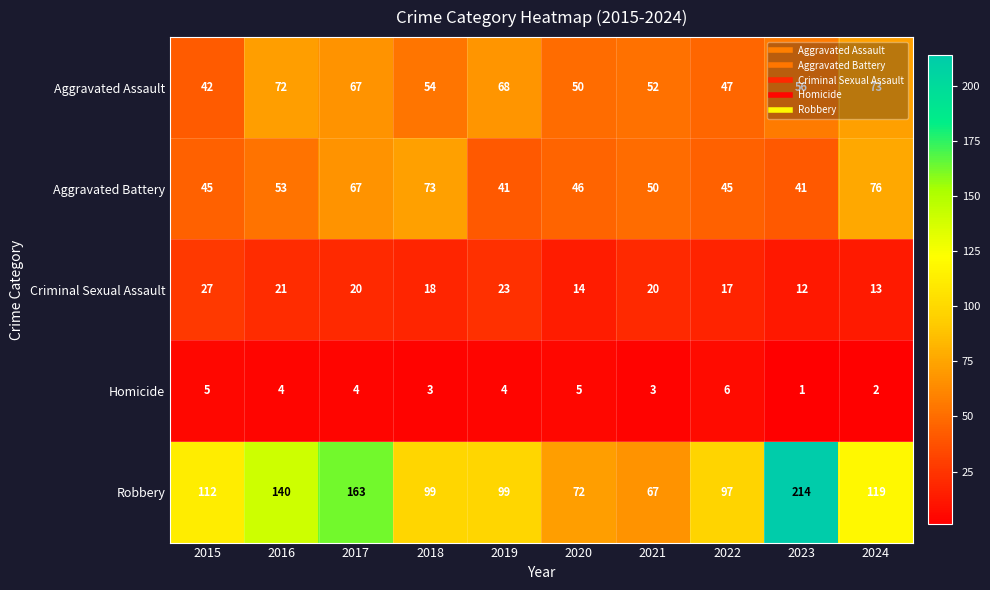

List the series in order of their peak value, lowest first.

Homicide, Criminal Sexual Assault, Aggravated Assault, Aggravated Battery, Robbery